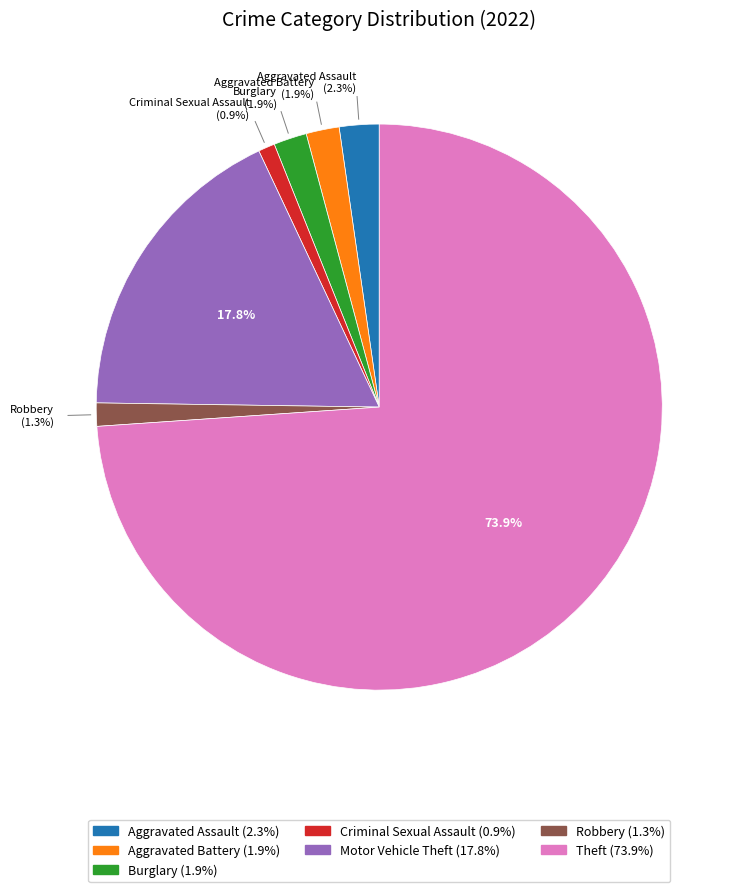

Combined, what portion of the pie is Theft and Burglary?

75.8%